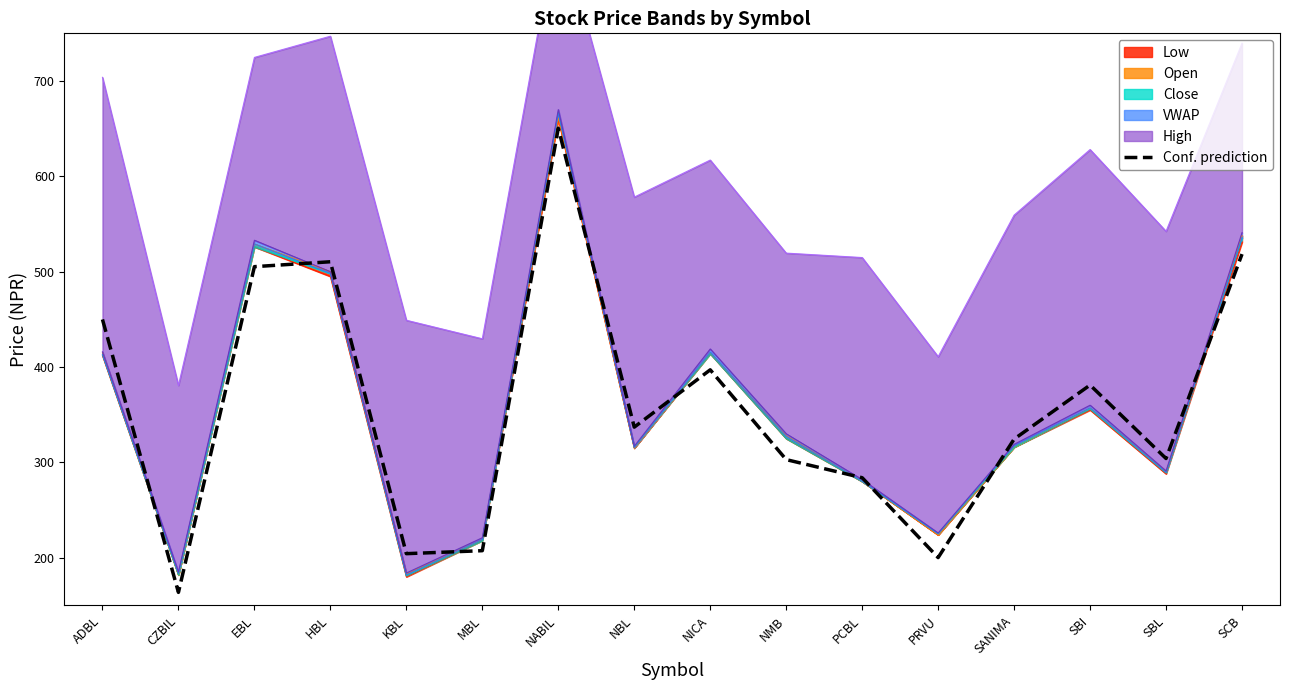

How many points are higher than both their immediate neighbors (excluding endpoints)?

4